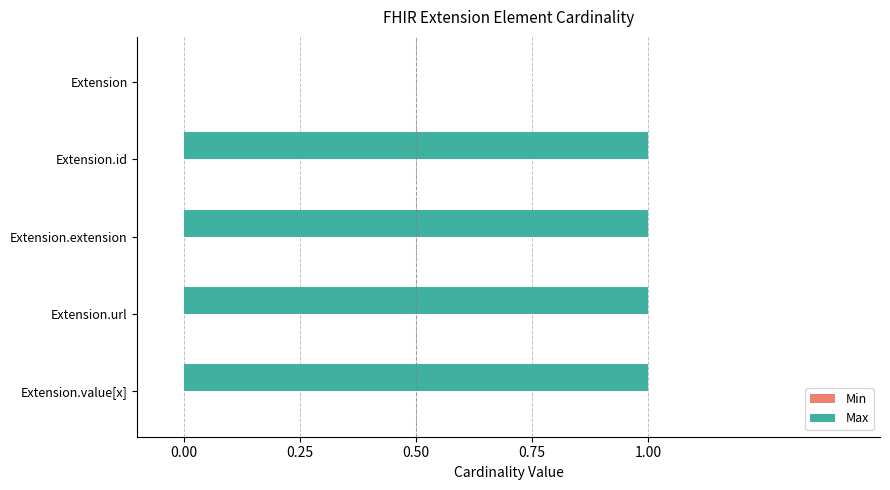

Reading top to bottom, extract all data points from this chart.

Extension=0	Extension.id=1	Extension.extension=1	Extension.url=1	Extension.value[x]=1